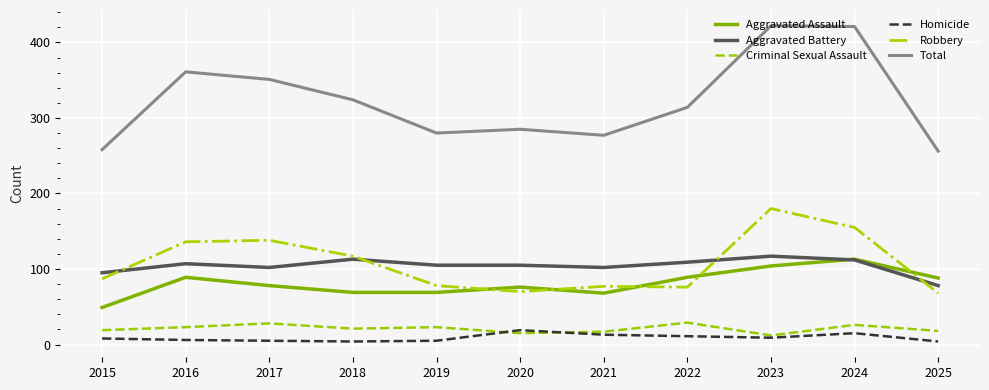

What is the spread (max minus min) of values at 2016?

355